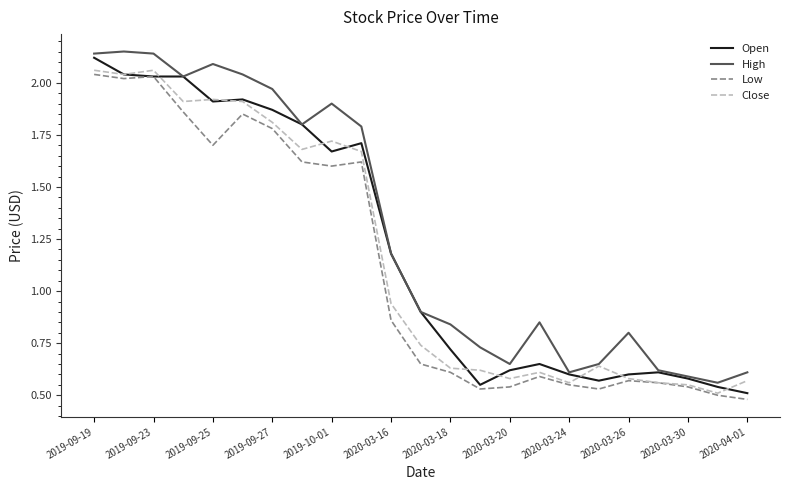

Which series has the largest total across all categories?

High